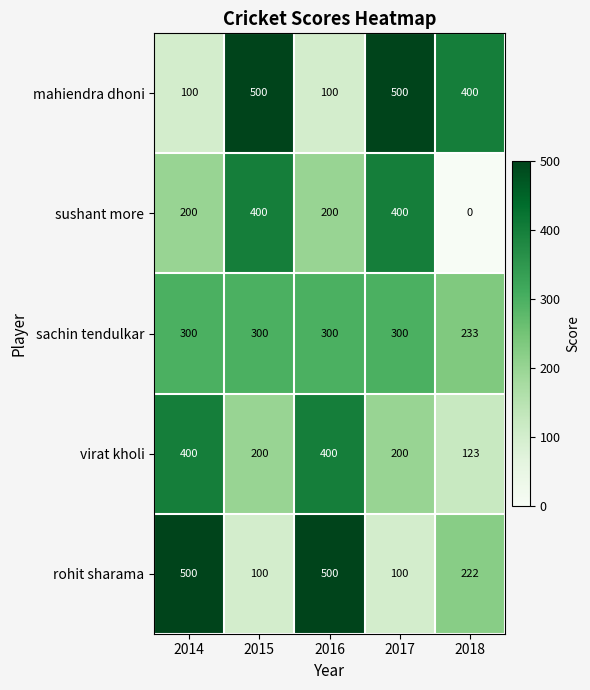

Reading right to left, list all the values displayed in this chart.

mahiendra dhoni: 400	500	100	500	100
sushant more: 0	400	200	400	200
sachin tendulkar: 233	300	300	300	300
virat kholi: 123	200	400	200	400
rohit sharama: 222	100	500	100	500